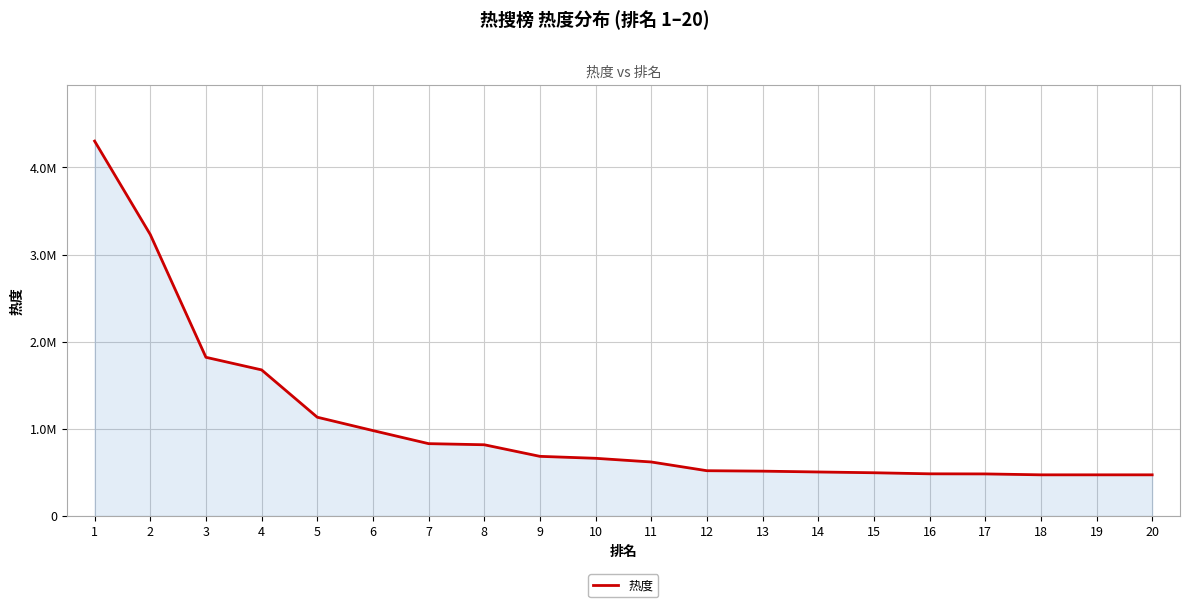

Rank the categories by value from lowest to highest.

20, 18, 19, 17, 16, 15, 14, 13, 12, 11, 10, 9, 8, 7, 6, 5, 4, 3, 2, 1